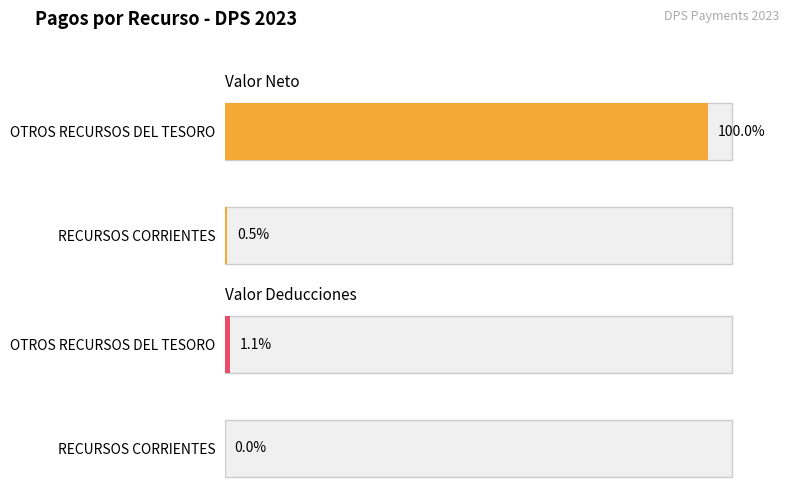

Which series has the largest range (max minus min)?

Valor Neto